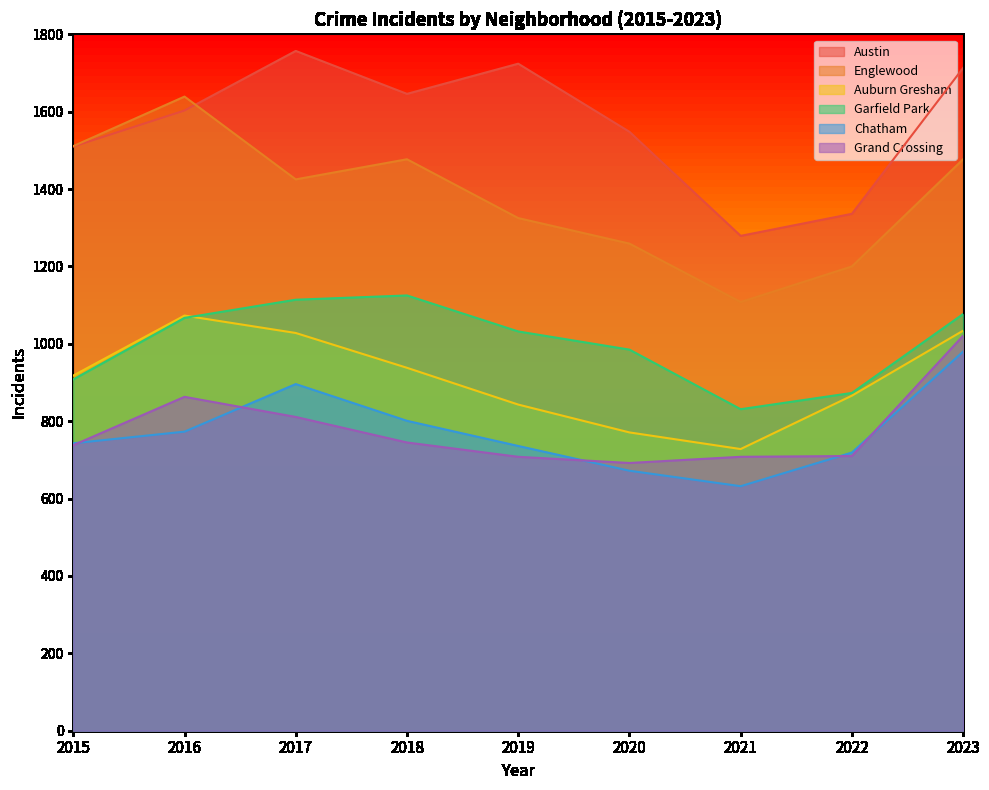

Reading right to left, extract all data points from this chart.

Austin: 1713	1336	1279	1548	1724	1646	1757	1603	1510
Englewood: 1477	1200	1108	1259	1325	1477	1425	1639	1511
Auburn Gresham: 1034	866	728	771	843	938	1028	1073	918
Garfield Park: 1077	873	831	985	1032	1125	1114	1067	908
Chatham: 980	719	632	672	736	801	896	773	743
Grand Crossing: 1021	710	708	692	708	745	811	863	738